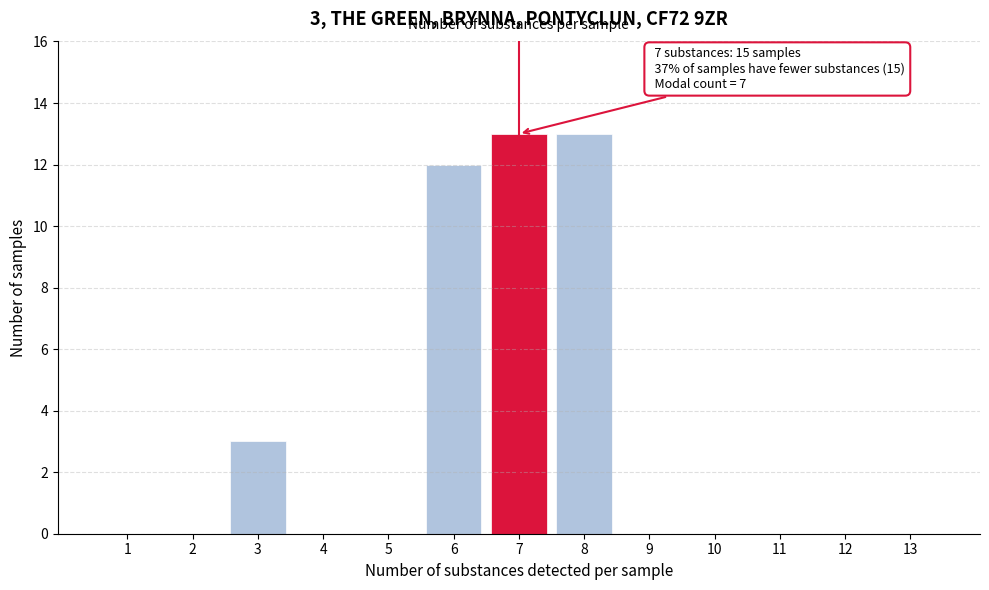

Reading left to right, list all the values displayed in this chart.

1=0	2=0	3=3	4=0	5=0	6=12	7=13	8=13	9=0	10=0	11=0	12=0	13=0